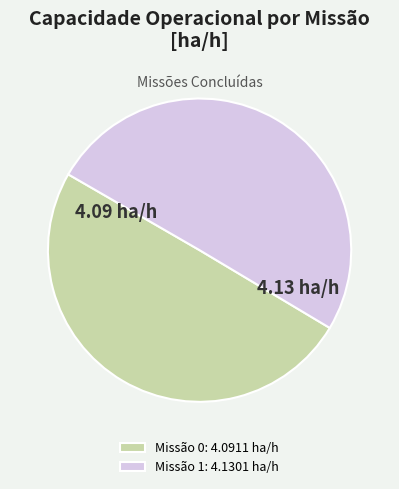

Approximately how many times larger is the value at Missão 1: 4.1301 ha/h compared to Missão 0: 4.0911 ha/h?

1.0